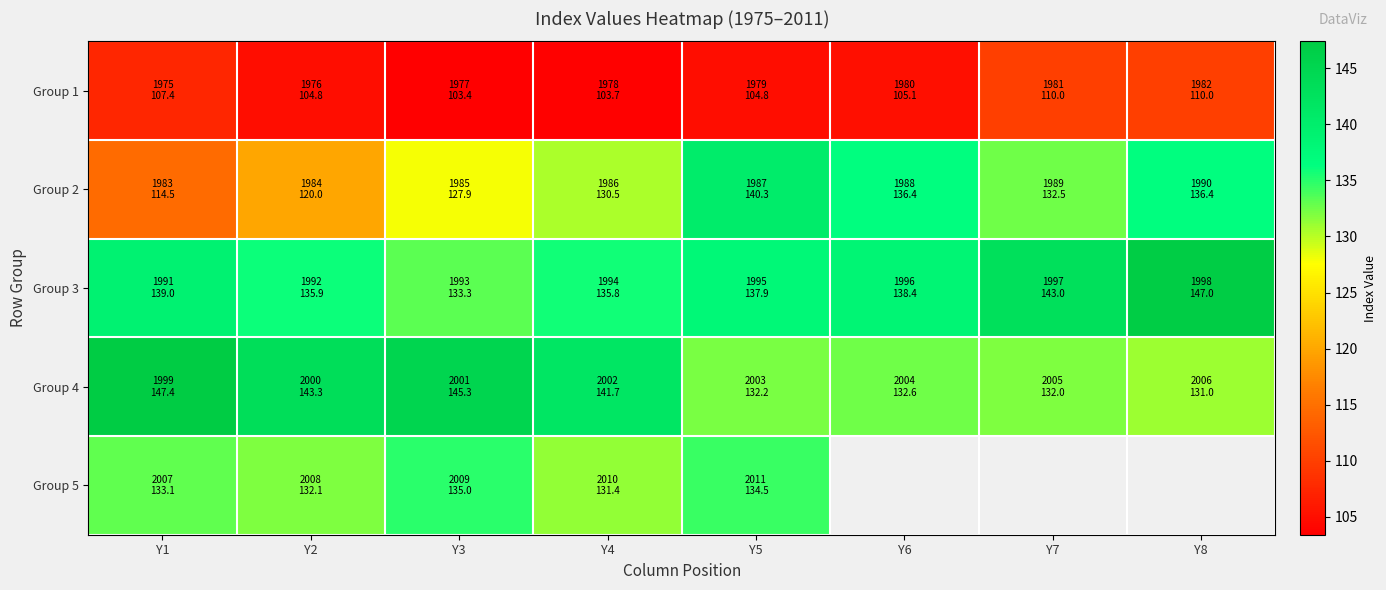

Where does the Group 4 series first go above 141?

Y1